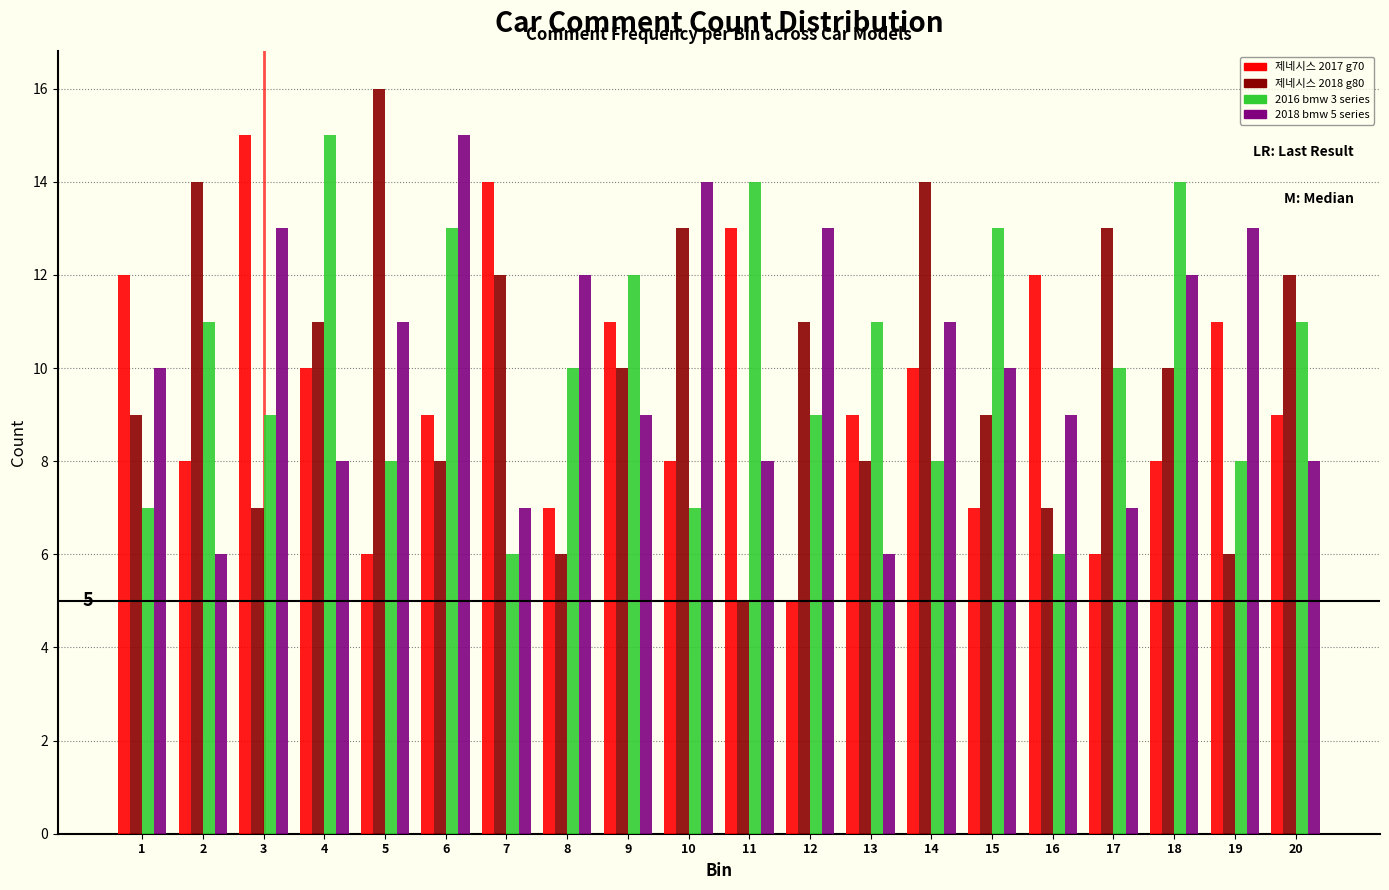

What is the lowest value of the 제네시스 2018 g80 series?

5